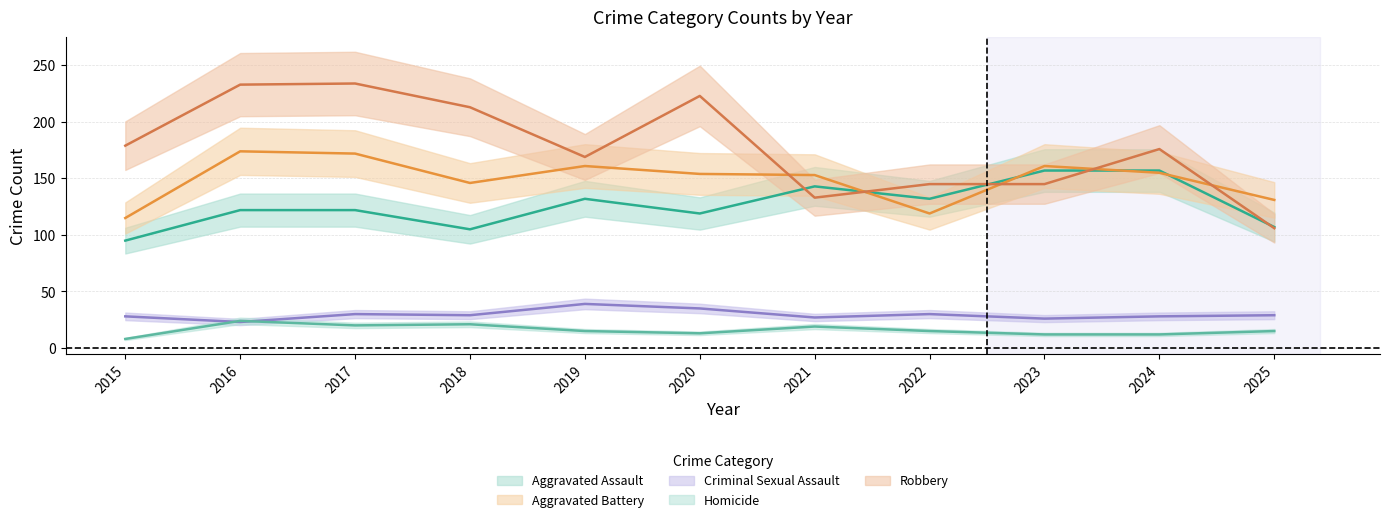

Which has a higher value, 2025 or 2023?

2023